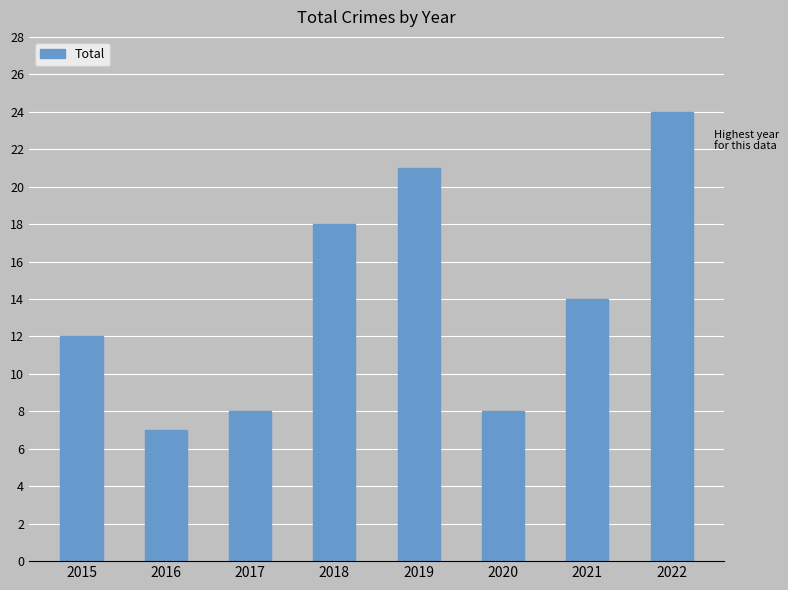

The value at 2017 is 8. True or false?

True